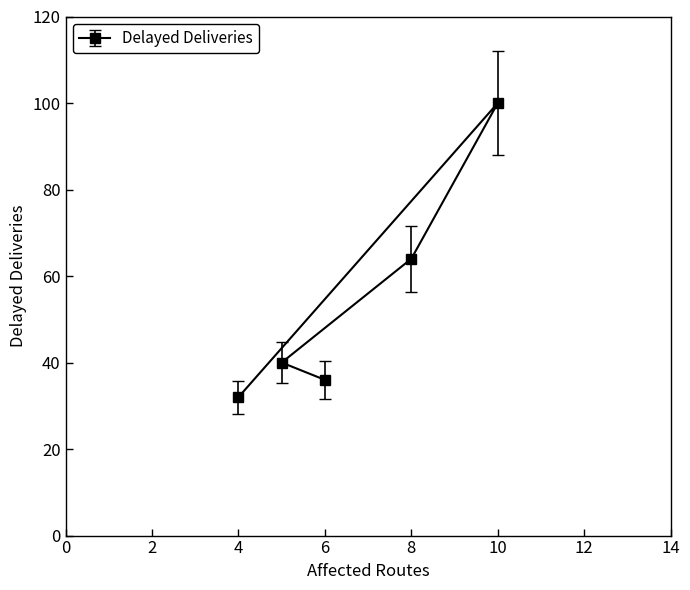

Where is the first local maximum?

10